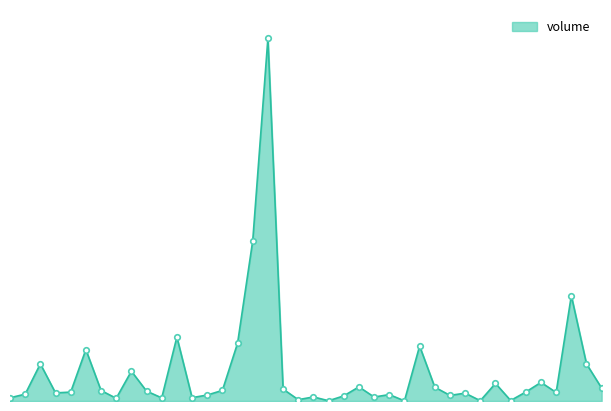

Is this an area chart (filled region under the line)?

Yes